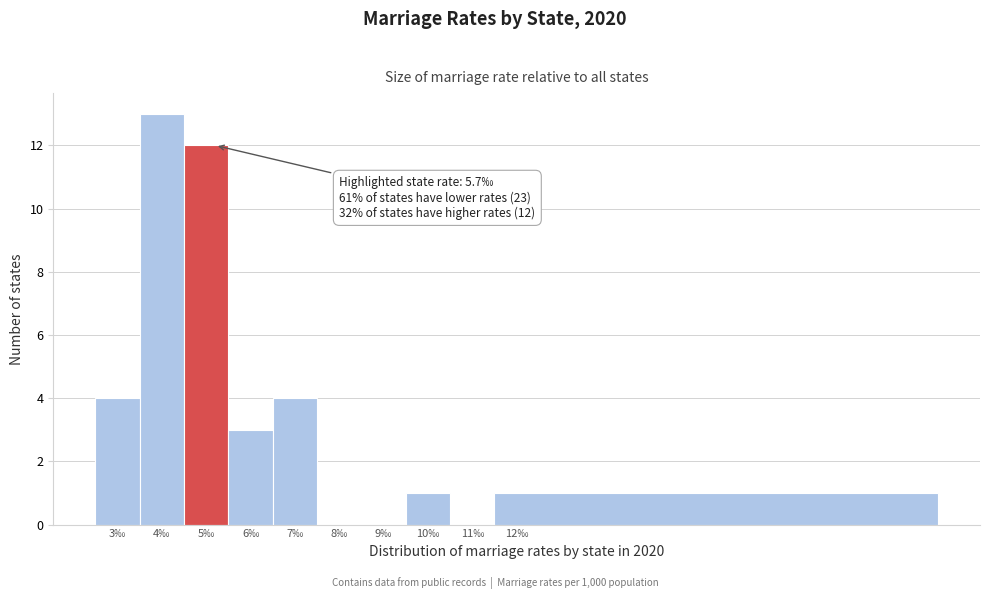

Reading right to left, extract all data points from this chart.

12‰=1	11‰=0	10‰=1	9‰=0	8‰=0	7‰=4	6‰=3	5‰=12	4‰=13	3‰=4